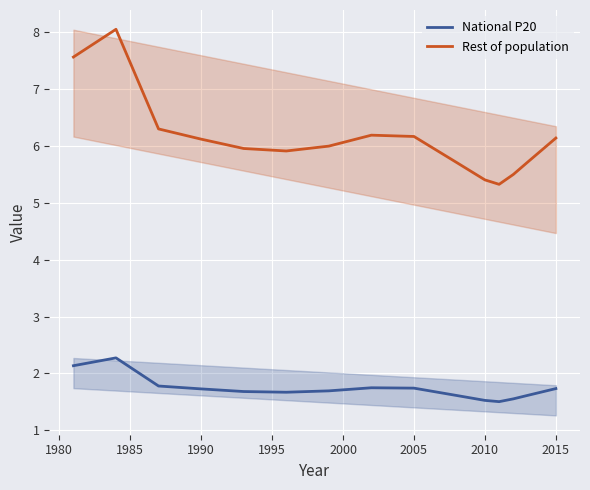

What is the difference between the maximum and minimum values in the Rest of population series?

2.7